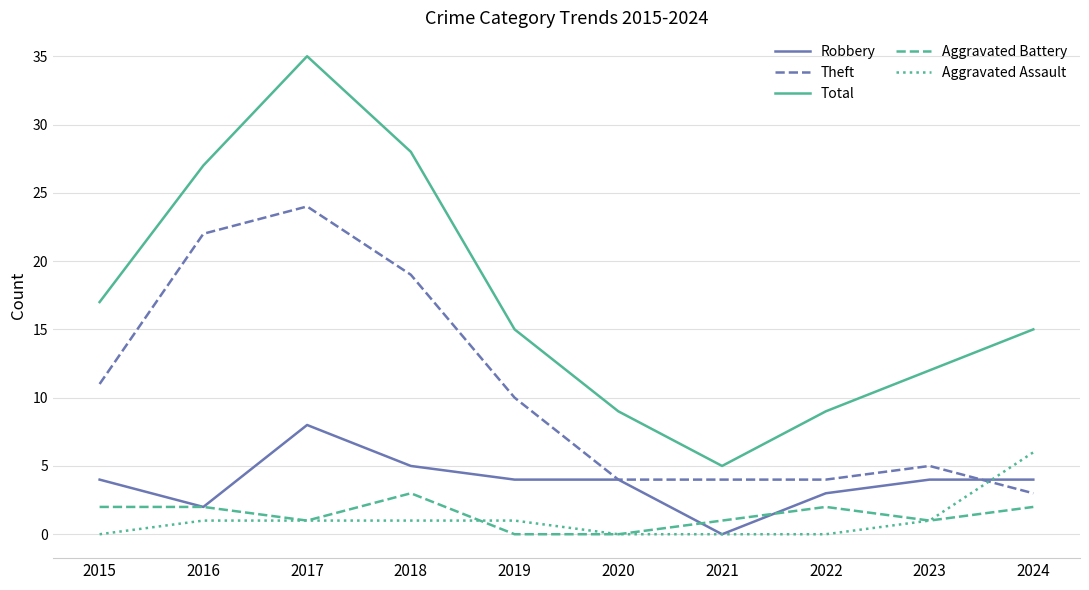

Reading right to left, transcribe all the data shown in this chart.

Robbery: 2024=4	2023=4	2022=3	2021=0	2020=4	2019=4	2018=5	2017=8	2016=2	2015=4
Theft: 2024=3	2023=5	2022=4	2021=4	2020=4	2019=10	2018=19	2017=24	2016=22	2015=11
Total: 2024=15	2023=12	2022=9	2021=5	2020=9	2019=15	2018=28	2017=35	2016=27	2015=17
Aggravated Battery: 2024=2	2023=1	2022=2	2021=1	2020=0	2019=0	2018=3	2017=1	2016=2	2015=2
Aggravated Assault: 2024=6	2023=1	2022=0	2021=0	2020=0	2019=1	2018=1	2017=1	2016=1	2015=0